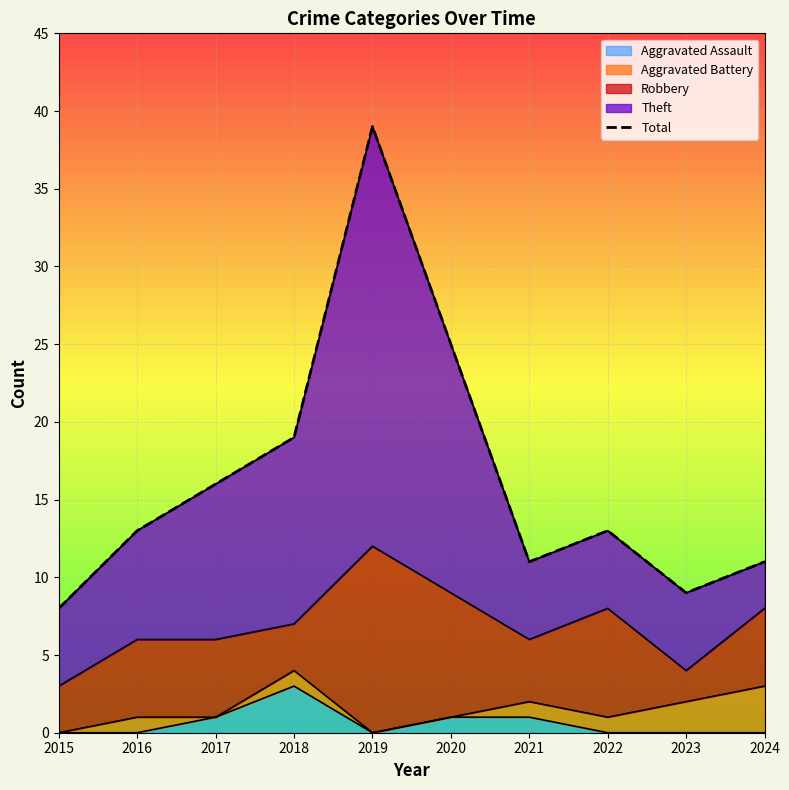

What is the difference between the maximum and minimum values?

31